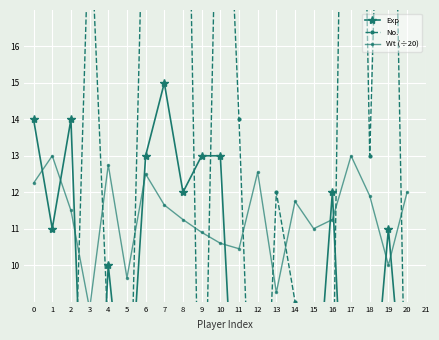

How many positive values does the No. series have?

19